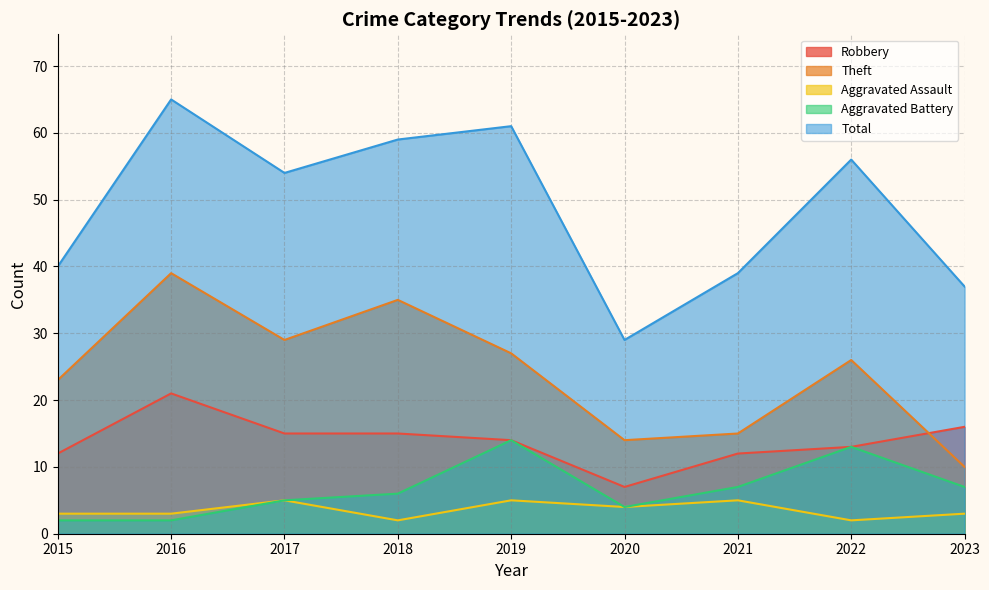

True or false: Theft has a value of 35 at 2018.

True